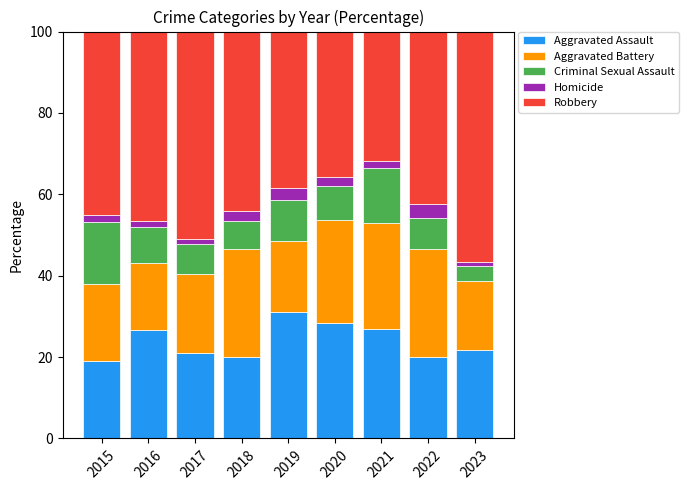

The value of Aggravated Assault at 2020 is 28.4. True or false?

True